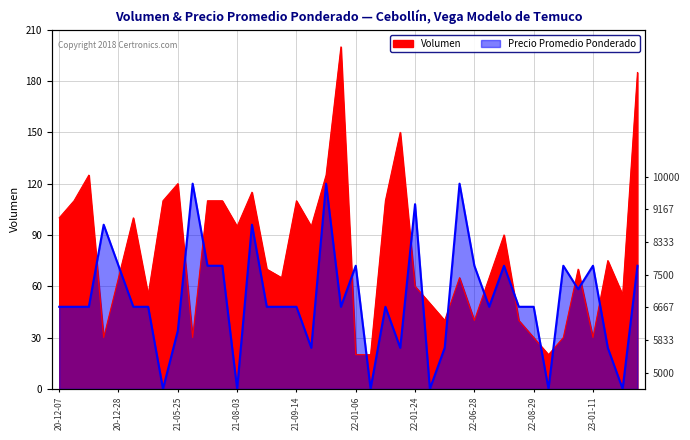

The value of Volumen at 2020-12-24 is 220.3. True or false?

False